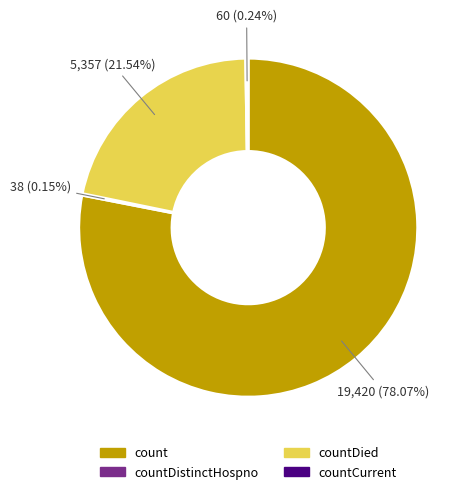

Which has a higher value, count or countDied?

count